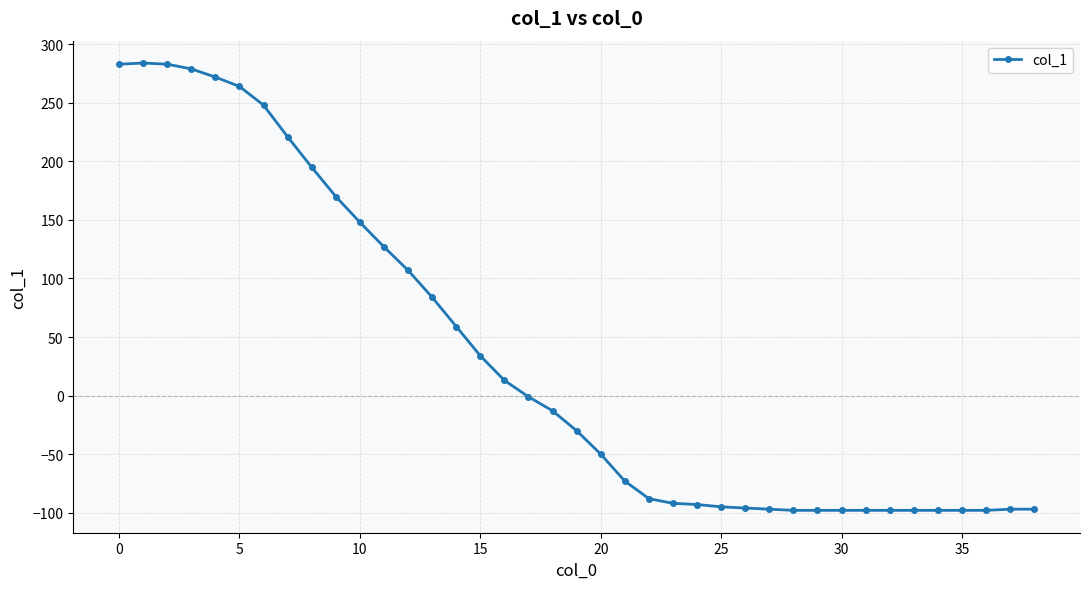

What is the minimum value shown in the chart?

-98